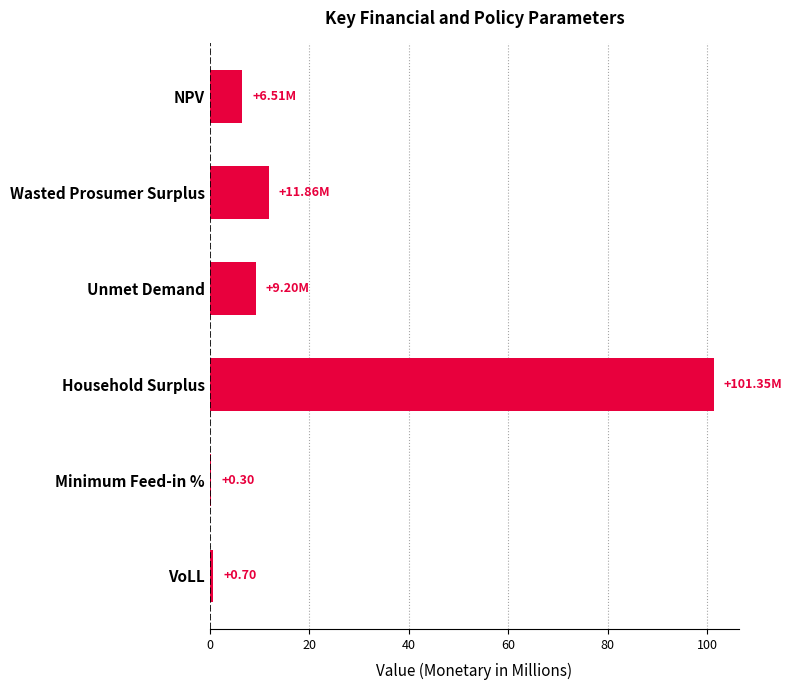

At which label is the value closest to 50?

Wasted Prosumer Surplus